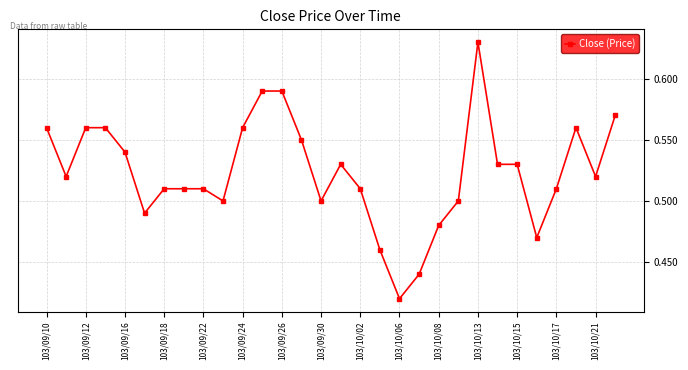

Does the chart display data point markers on the line(s)?

Yes